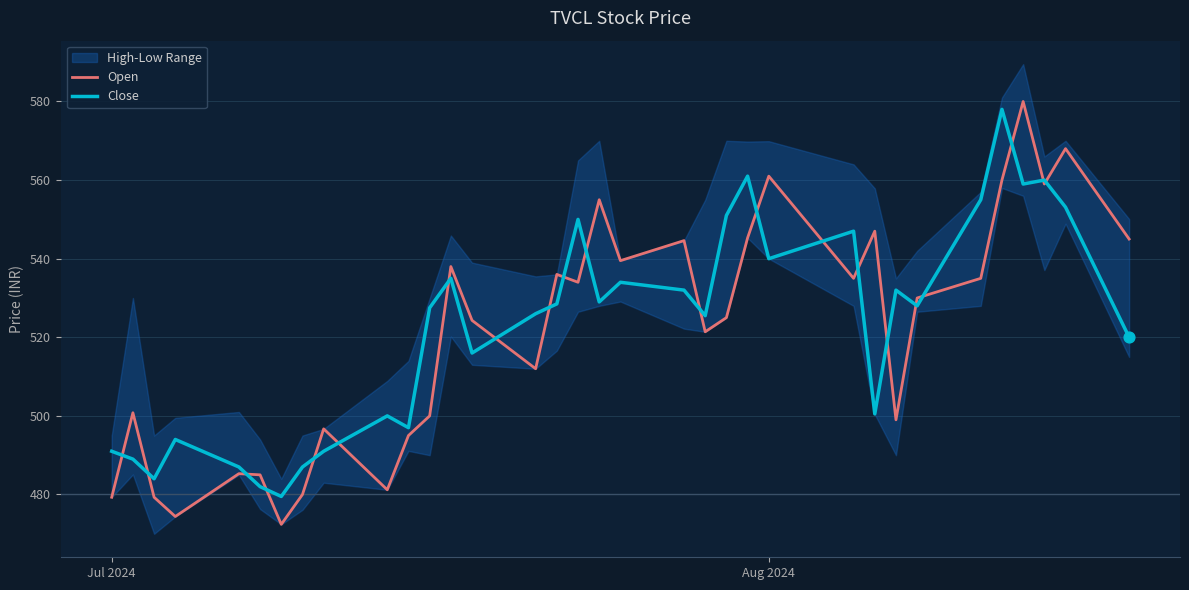

Is it true that Open equals 561.0 at Aug 2024?

True